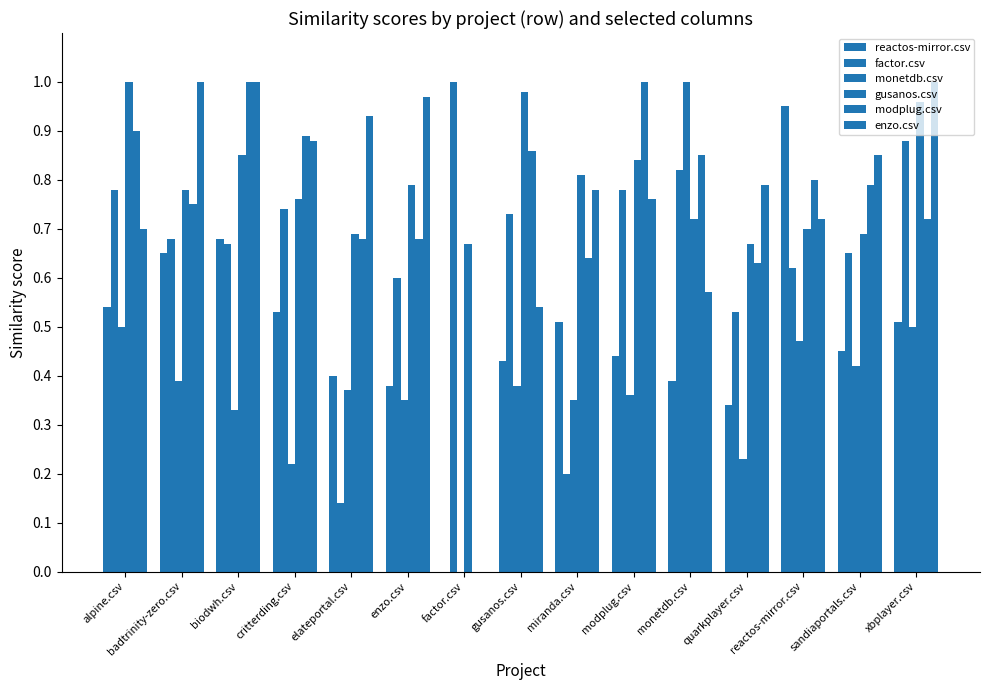

How many data points does each series have?

15